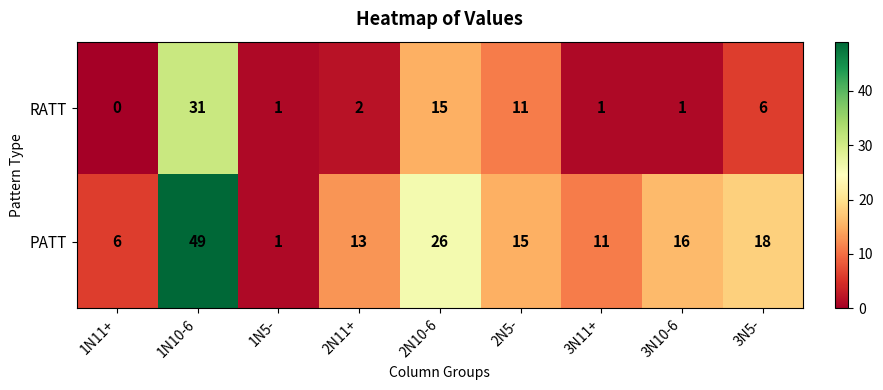

How many series are shown in this chart?

2